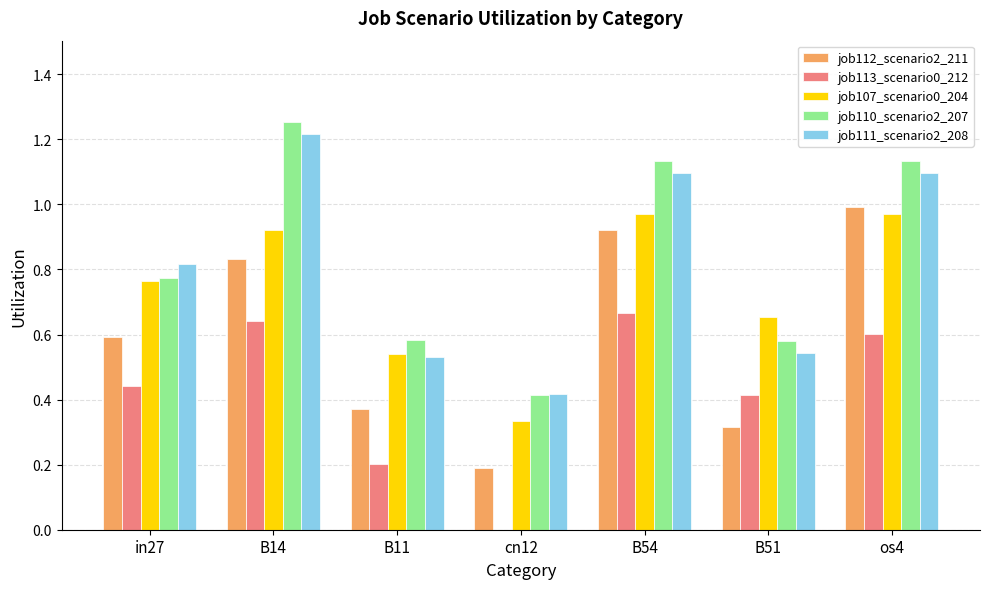

Is the value of job110_scenario2_207 at B51 greater than the value of job112_scenario2_211 at os4?

No